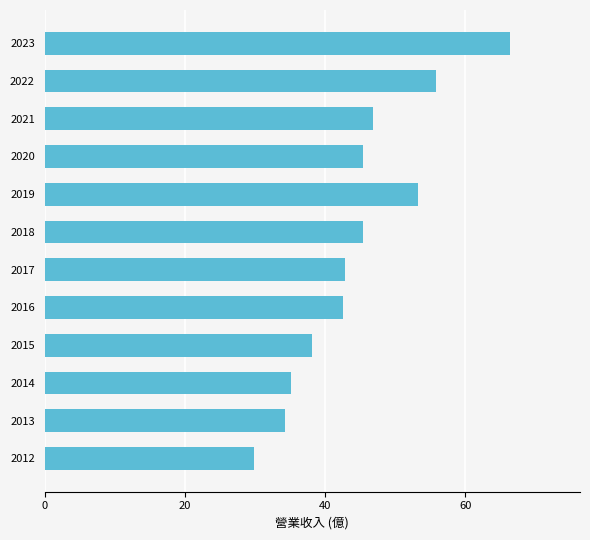

Which label corresponds to the largest value in the chart?

2023